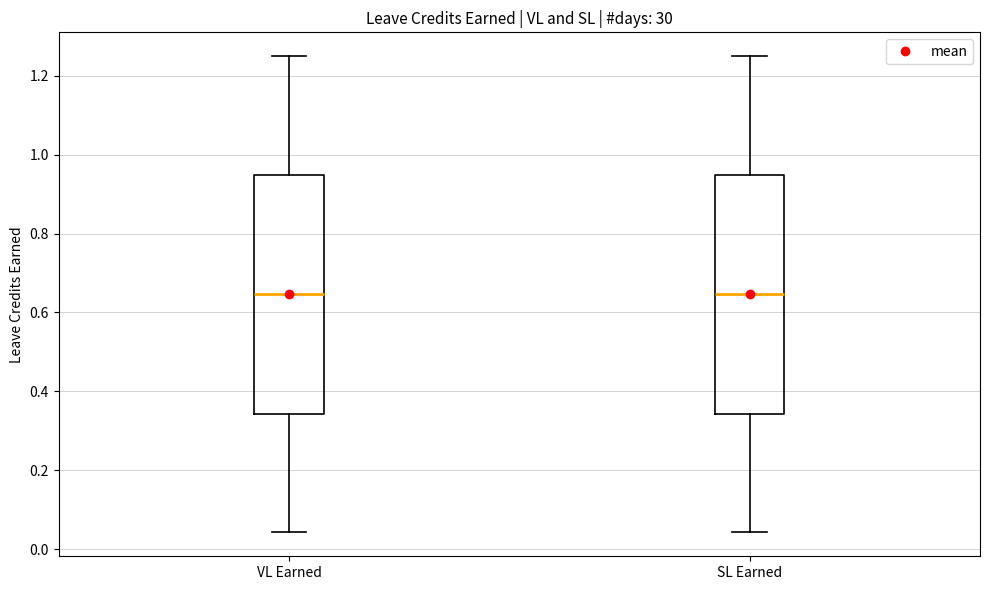

Reading left to right, read every box against the y-axis: the position of its median line, the range the box covers, and the ends of its whiskers. The values are not printed on the chart, so give them approximately, as read against the axis.

VL Earned: median 0.64, box 0.34 to 0.94, whiskers 0.04 to 1.26
SL Earned: median 0.64, box 0.34 to 0.94, whiskers 0.04 to 1.26